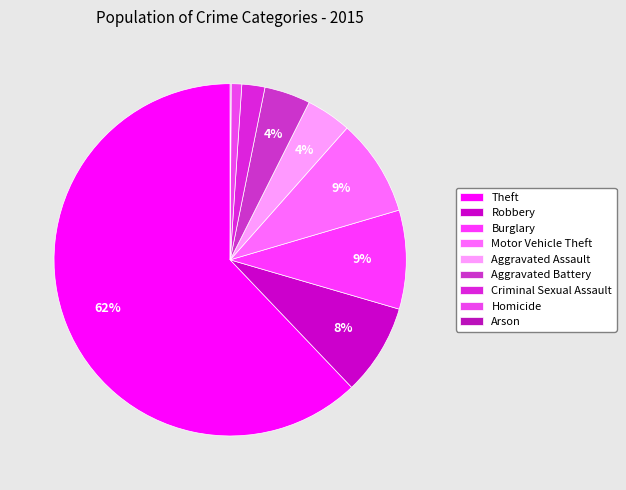

What is the majority slice?

Theft